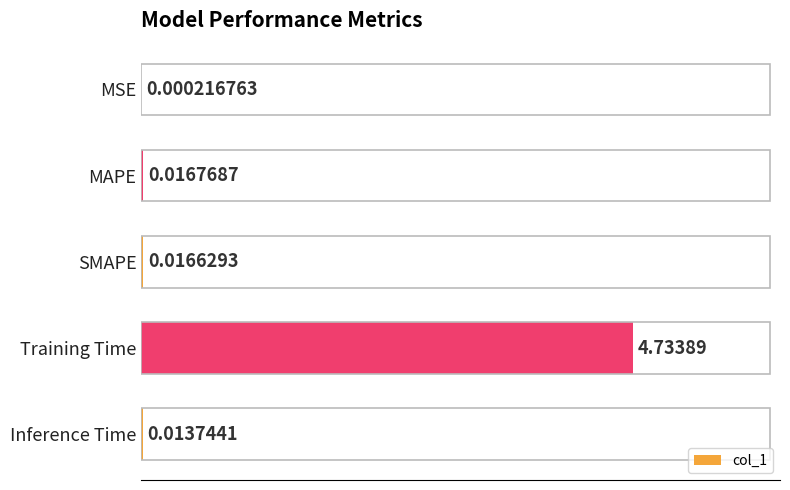

Where is the data nearest to the value 2?

MAPE